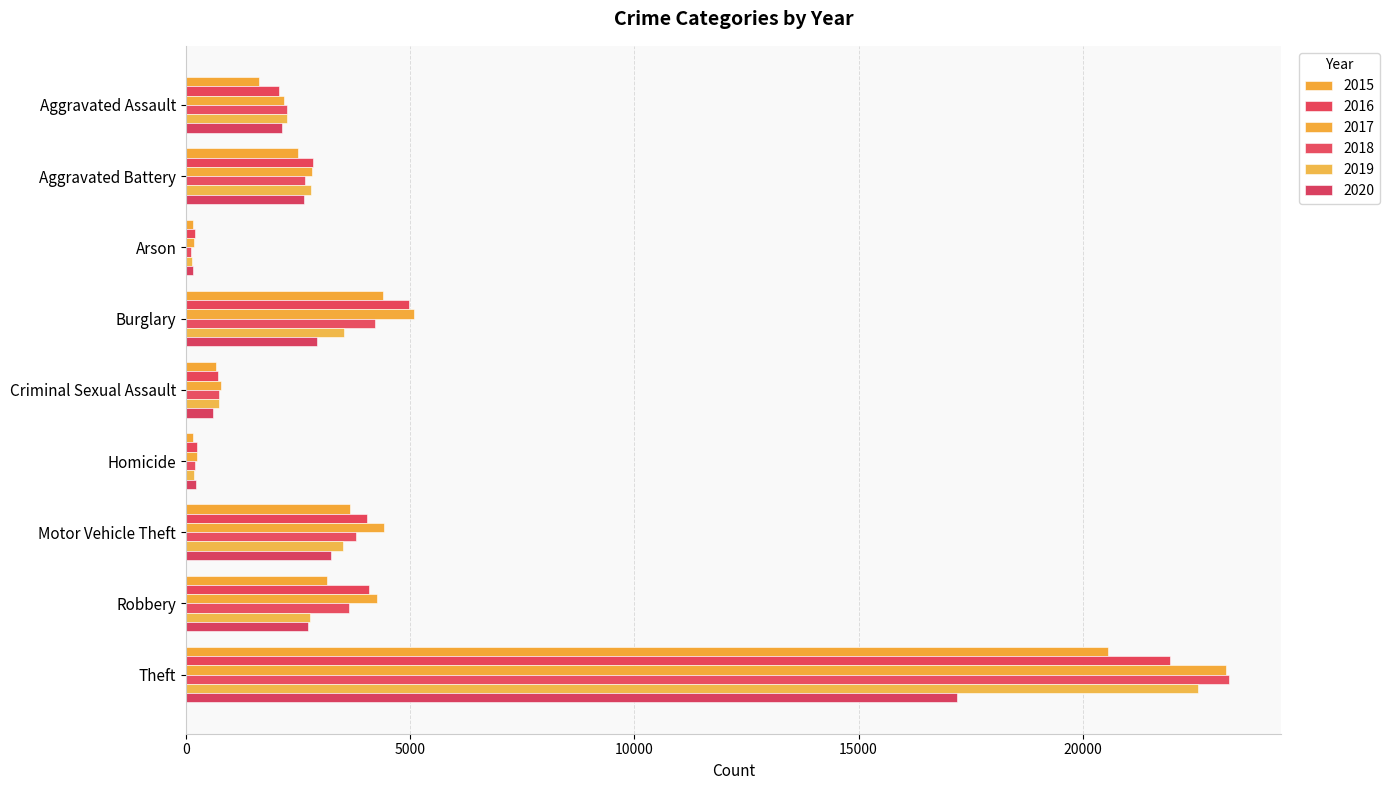

What position from the right is Motor Vehicle Theft?

3